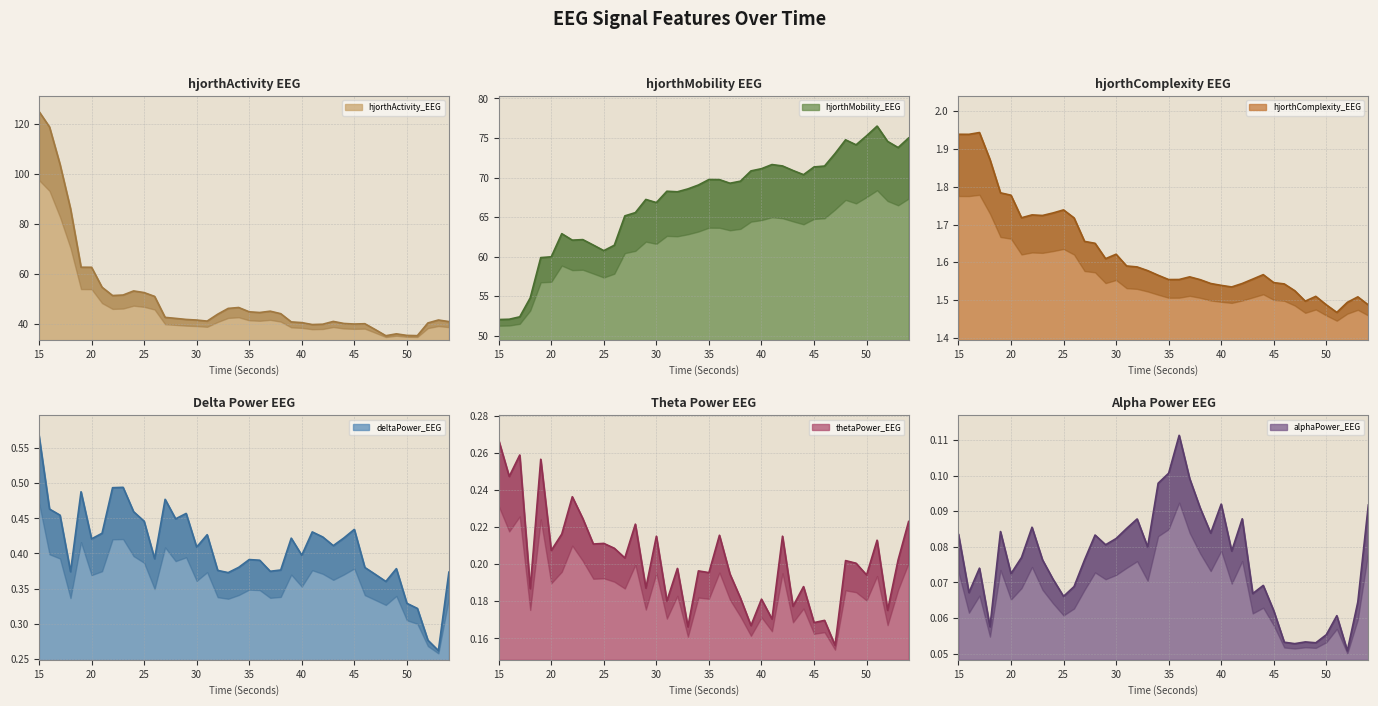

How many lines are shown in the chart?

6